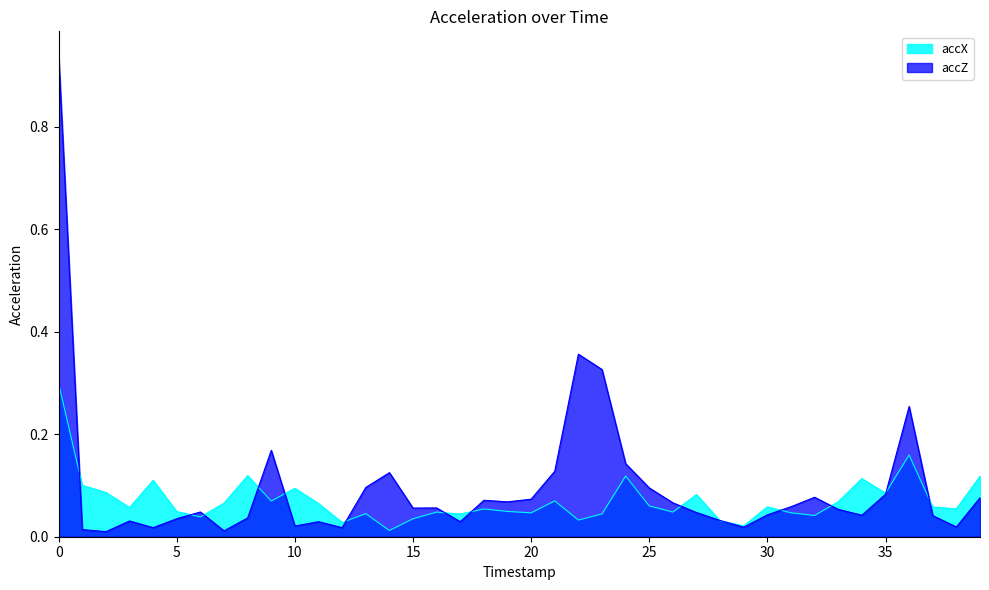

Which series has the widest spread of values?

accZ